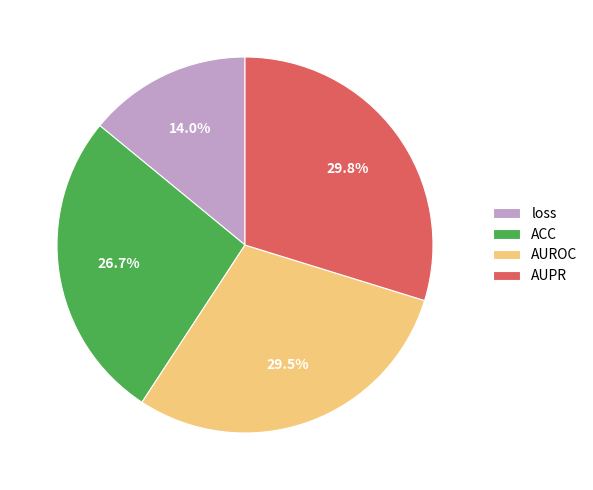

To the nearest percent, what is the difference between the ACC and AUROC slice percentages?

3%